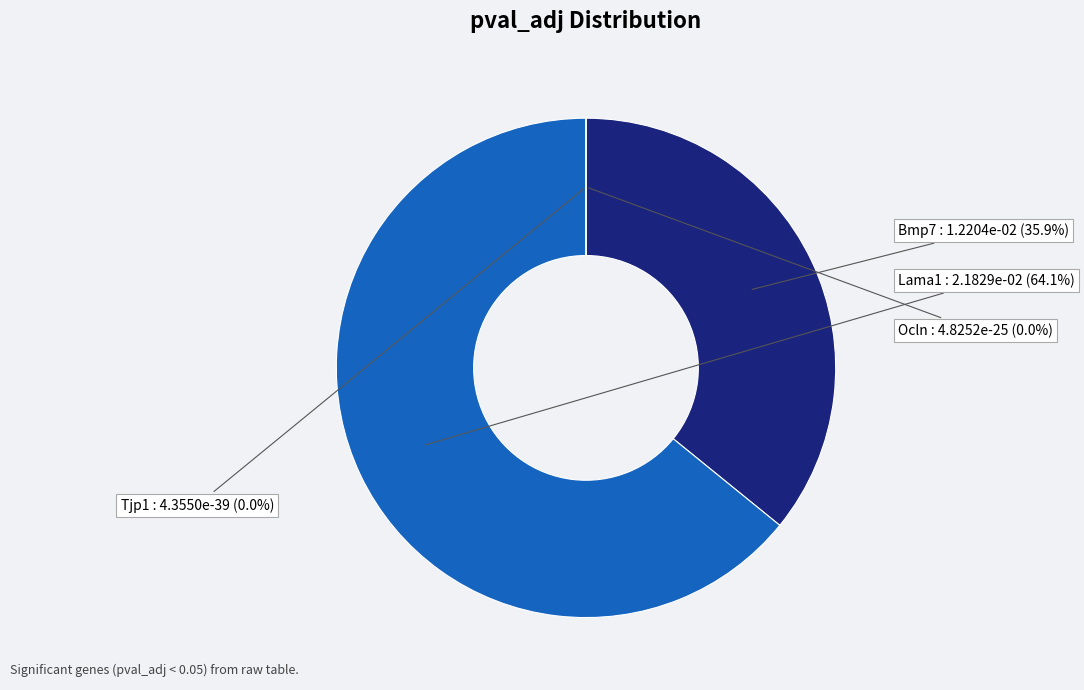

What is the largest slice in the pie chart?

Lama1